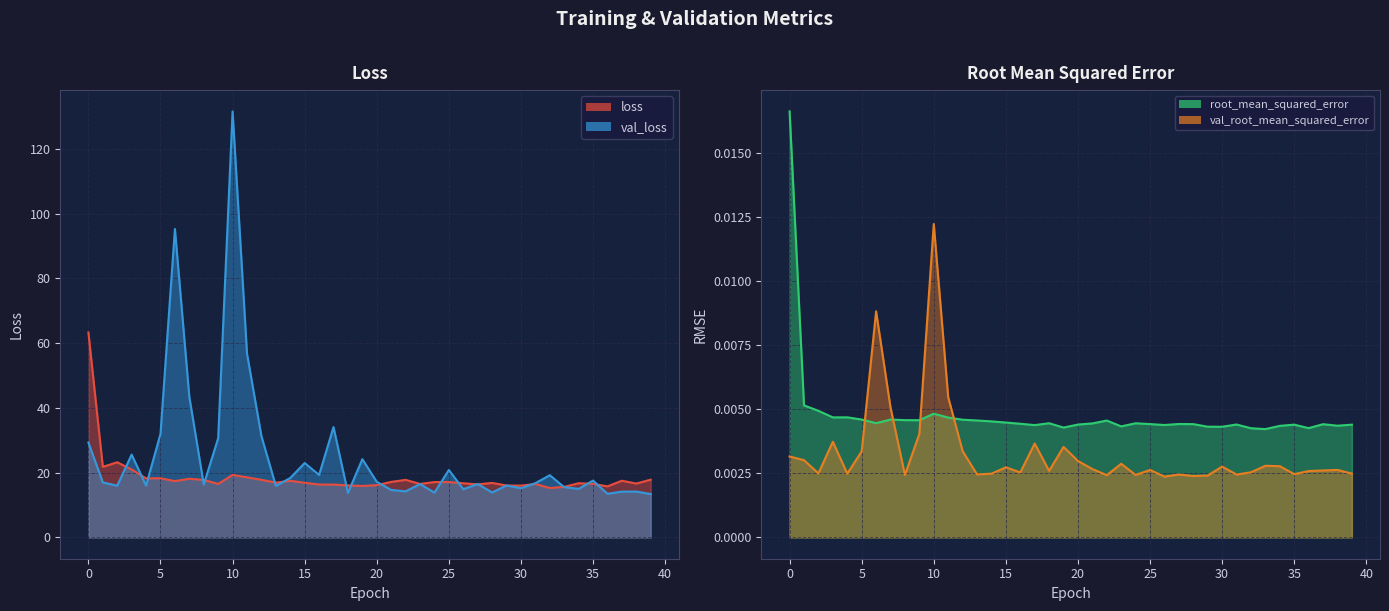

At which label is root_mean_squared_error closest to 0?

33